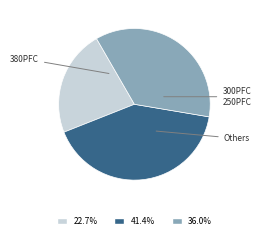

Is there a majority slice in this chart?

No